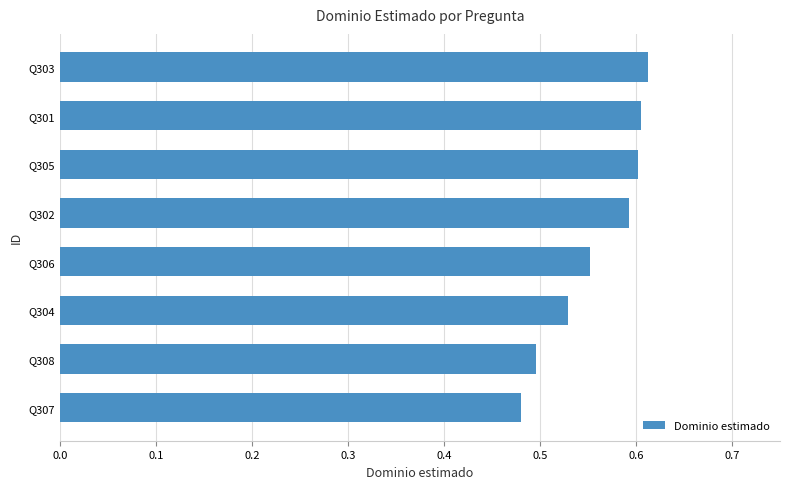

At which label is the value closest to 0?

Q307